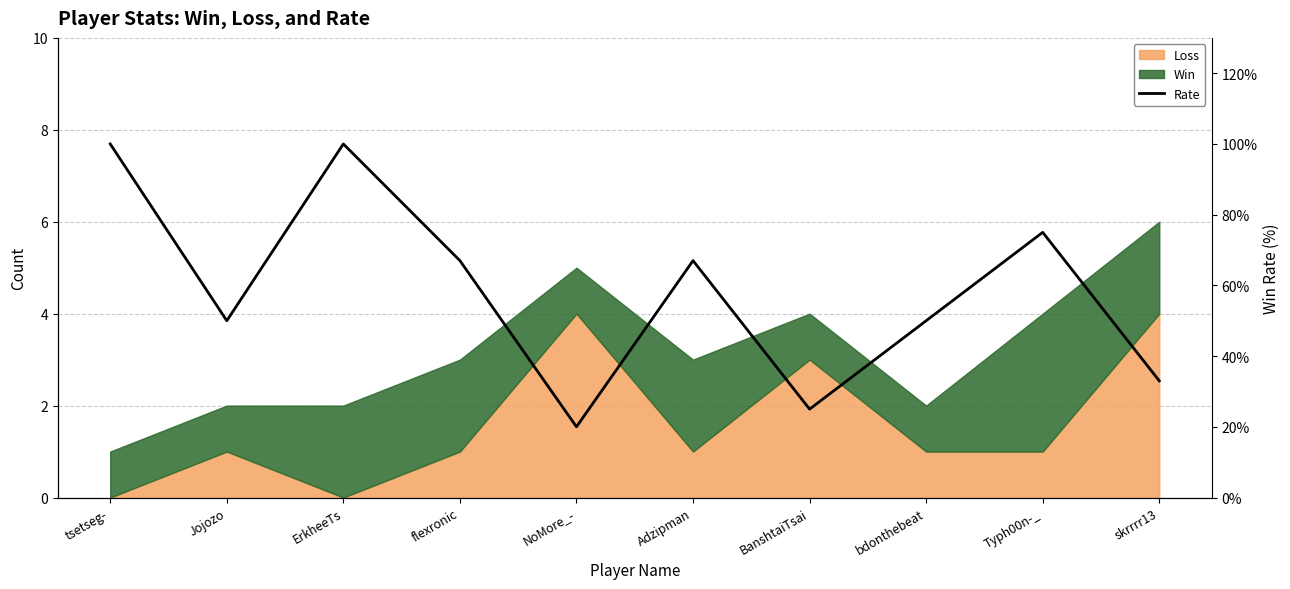

How many data points are above 67?

3